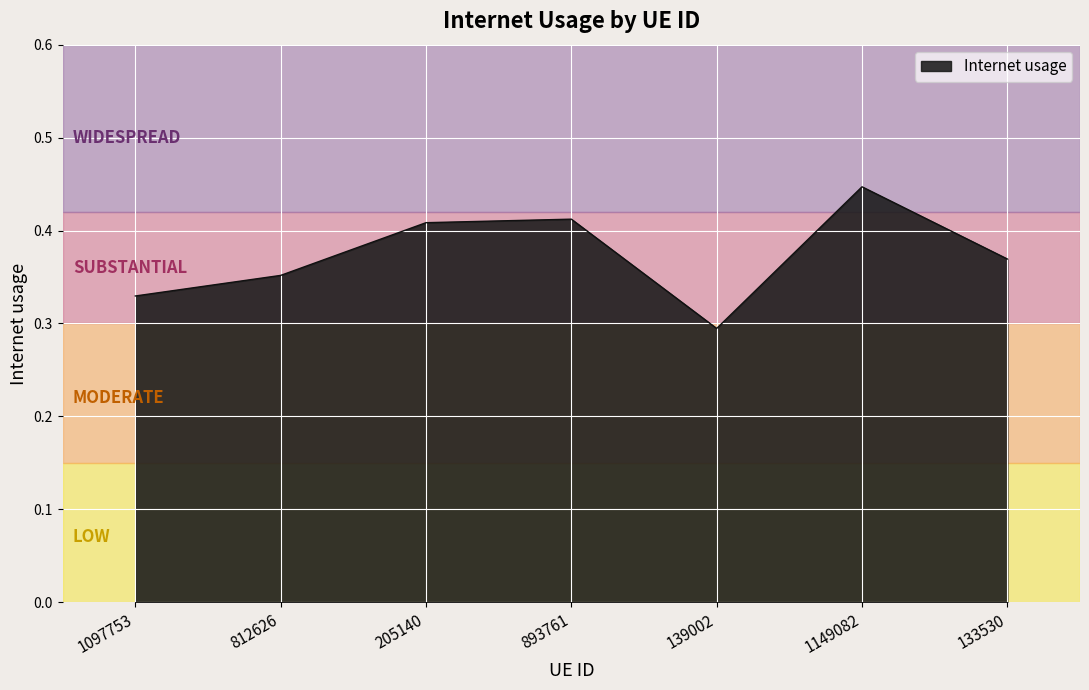

Between 812626 and 1097753, which is larger?

812626